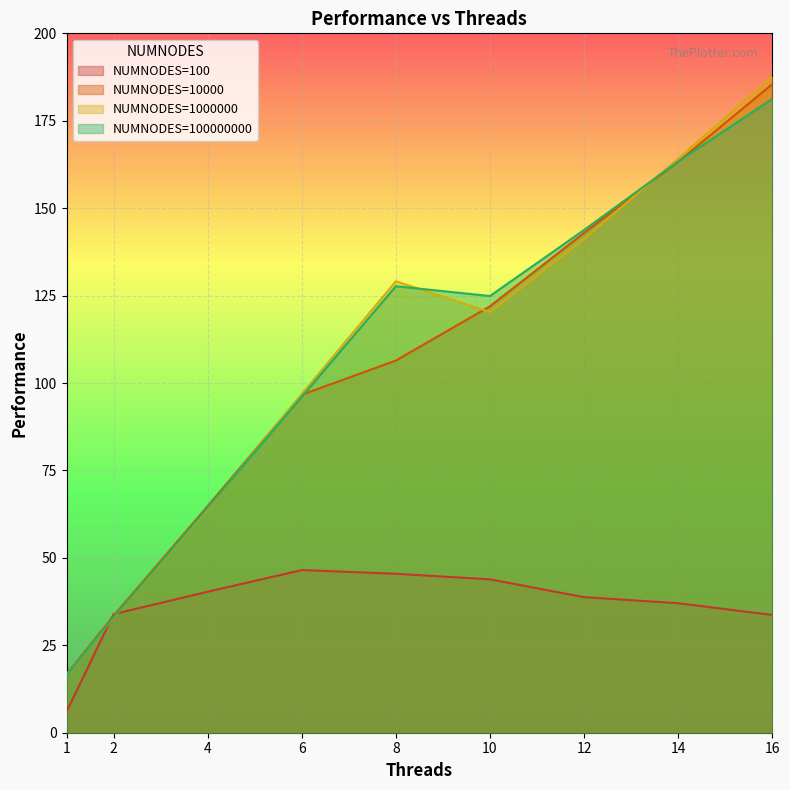

Where does the NUMNODES=100000000 series first go above 124?

8